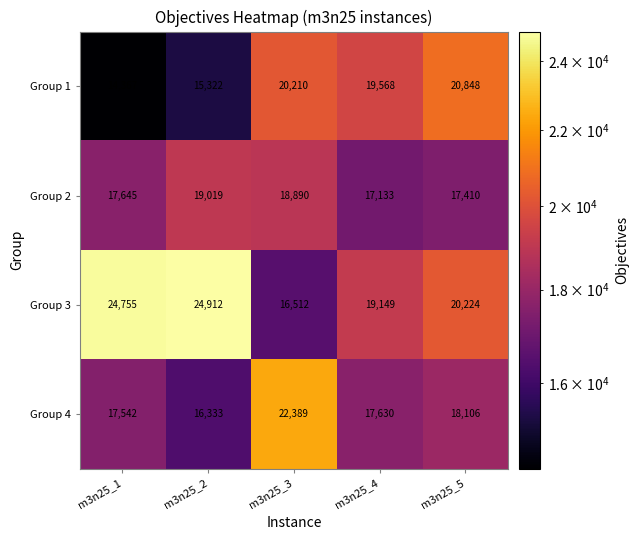

At m3n25_1, list the series in order from smallest to largest.

Group 1, Group 4, Group 2, Group 3